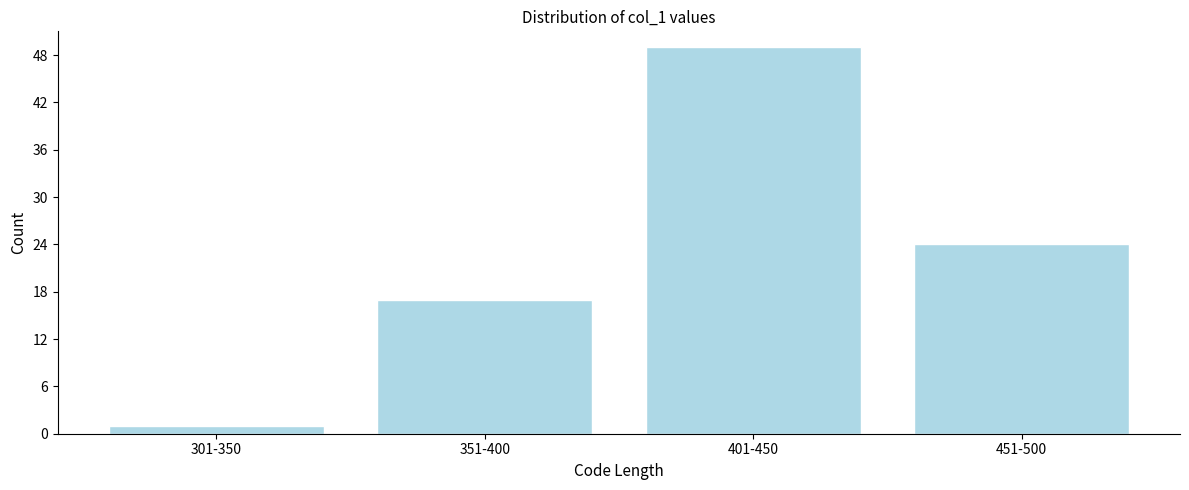

Reading left to right, transcribe all the data shown in this chart.

1	17	49	24